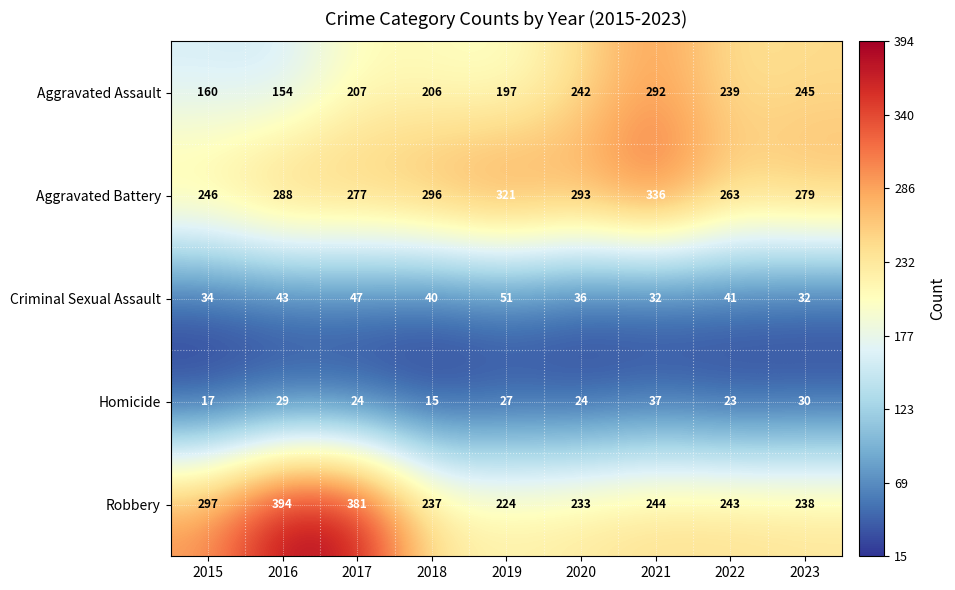

What is the difference between the second highest and minimum values in the Robbery series?

157